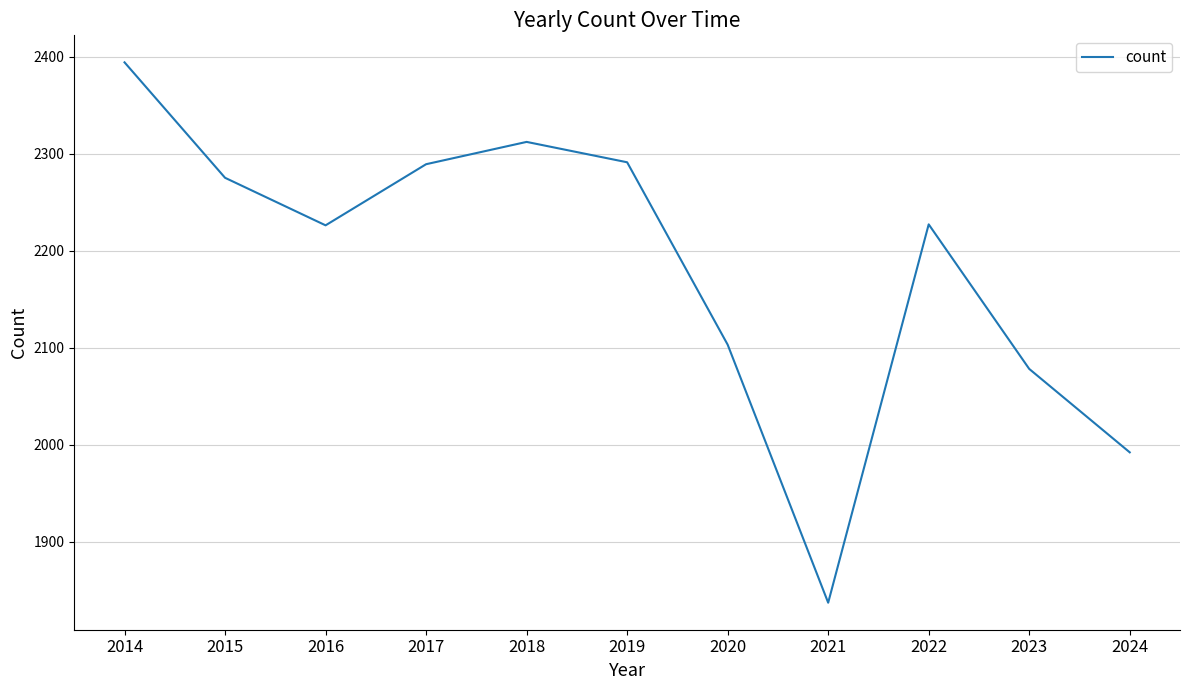

What is the difference between the maximum and minimum values?

557